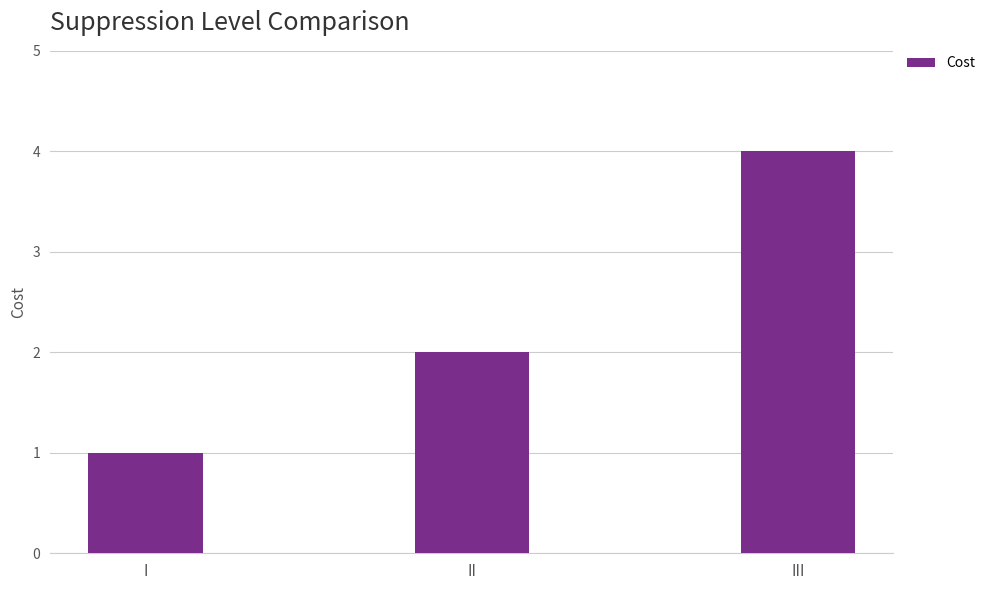

Which label corresponds to the smallest value in the chart?

I